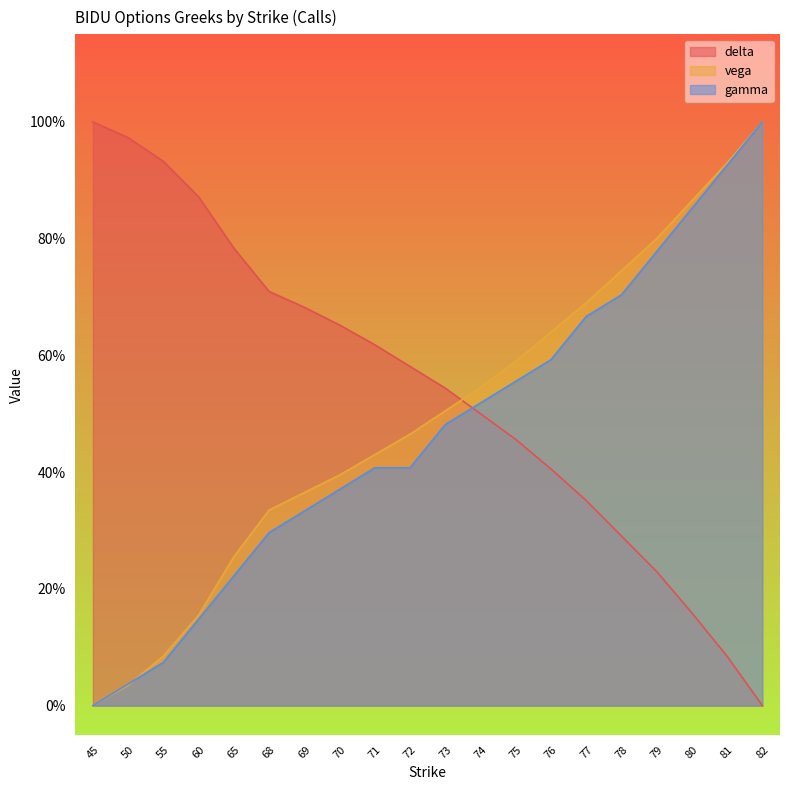

Which series has the largest range (max minus min)?

delta